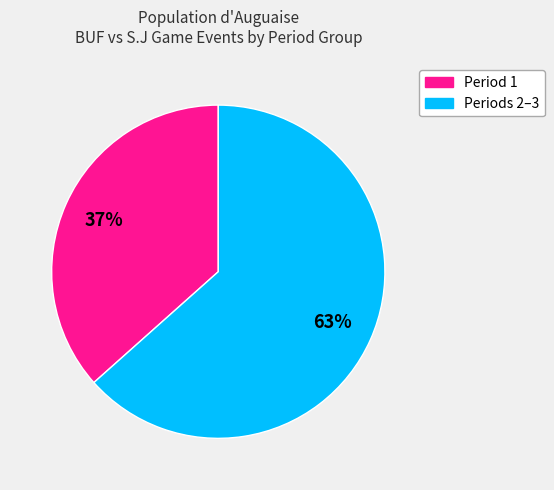

To the nearest percent, what is the average slice percentage?

50%